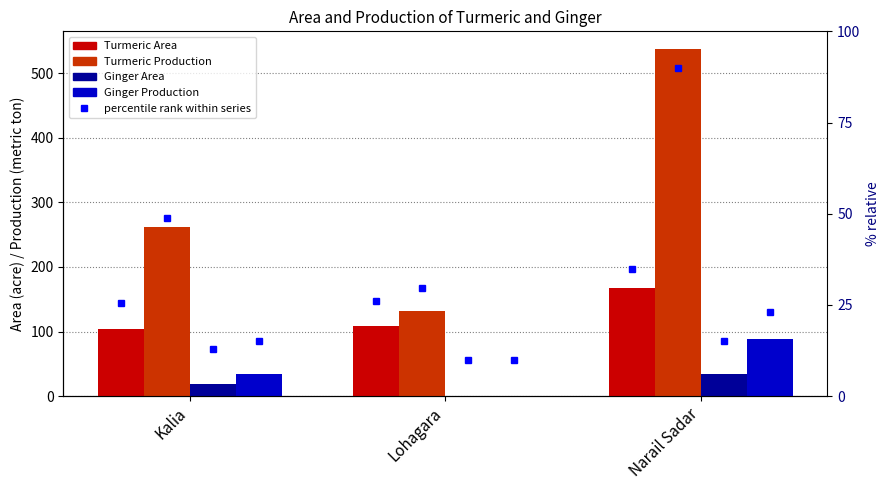

At Lohagara, list the series in order from largest to smallest.

Turmeric Production, Turmeric Area, Ginger Area, Ginger Production